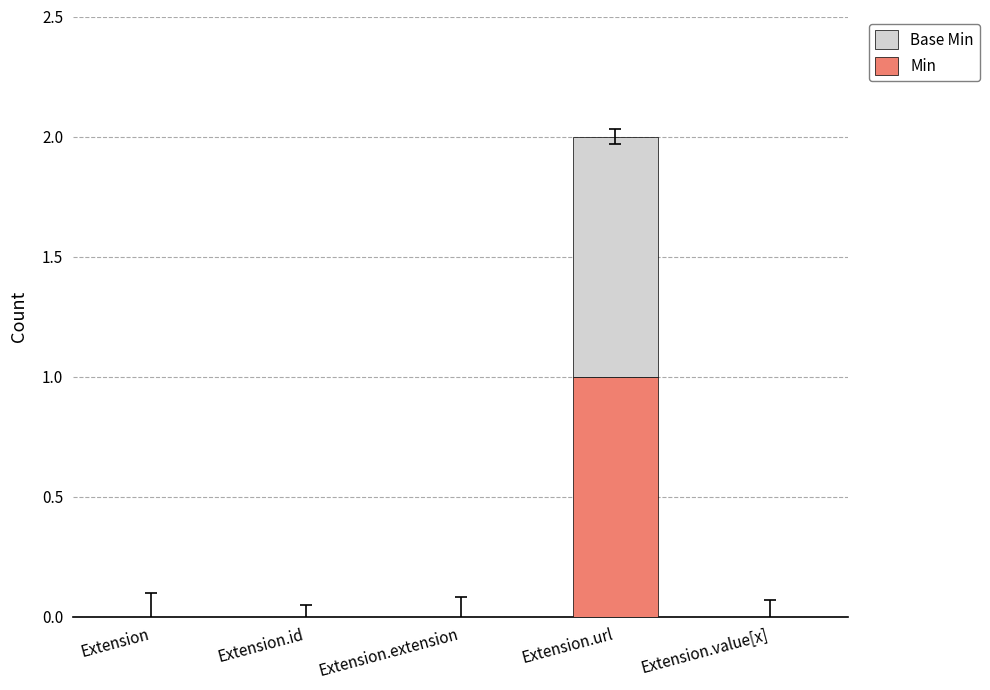

Which category has the highest value in the Min series?

Extension.url